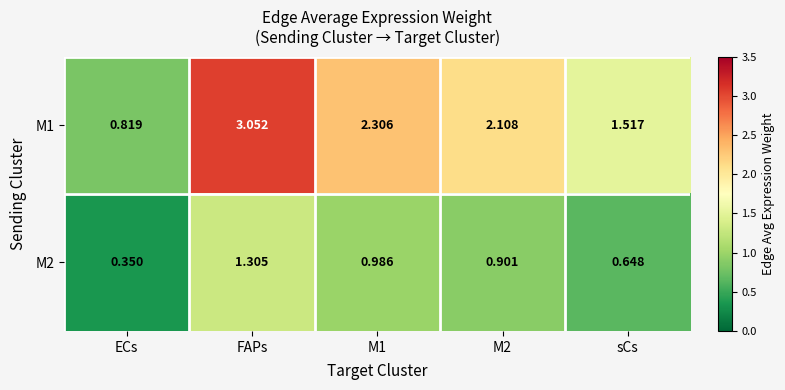

At which category does the chart reach its minimum across all series?

ECs